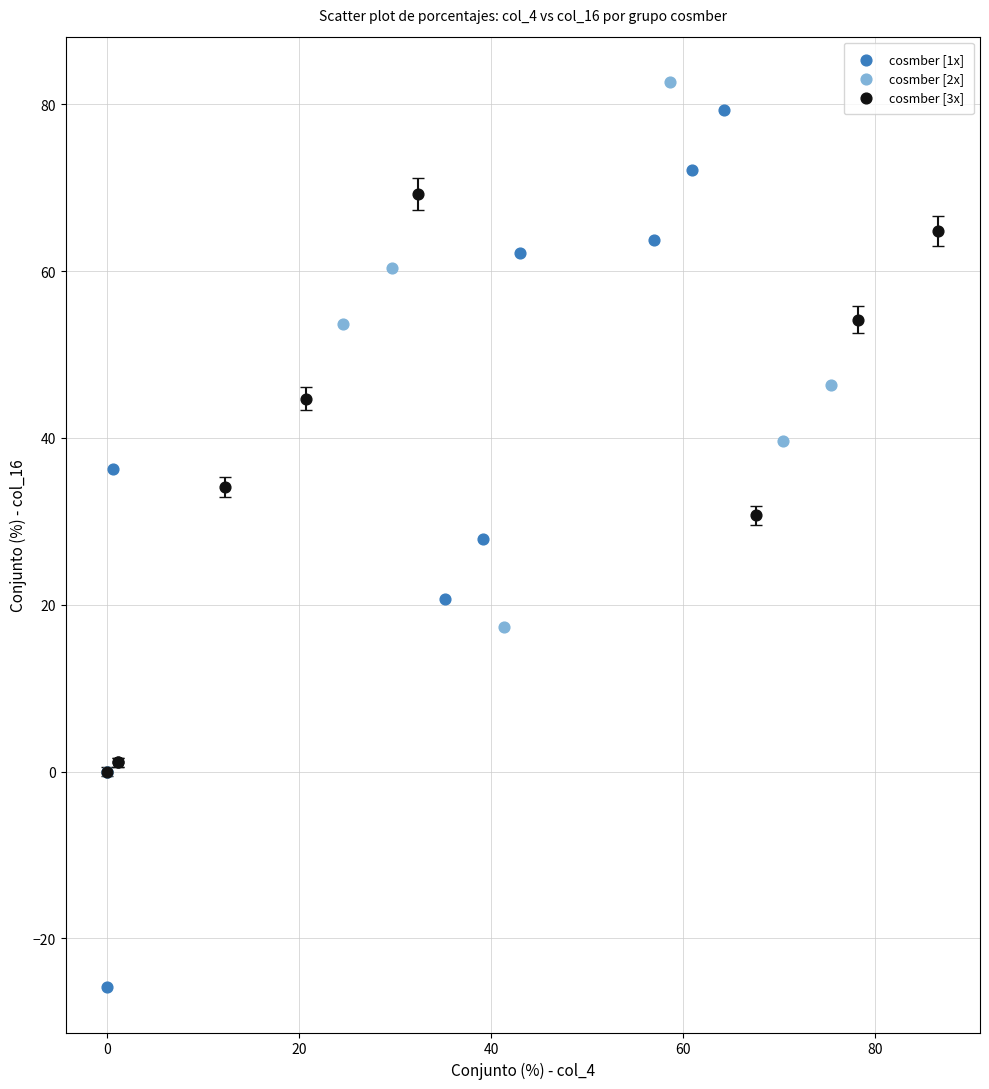

Which series has the largest Y range (max minus min)?

cosmber [1x]